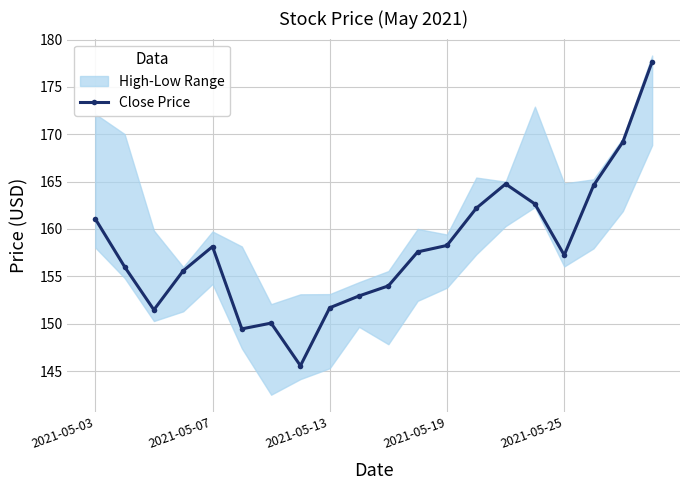

Where is the first local maximum for Close Price?

2021-05-07